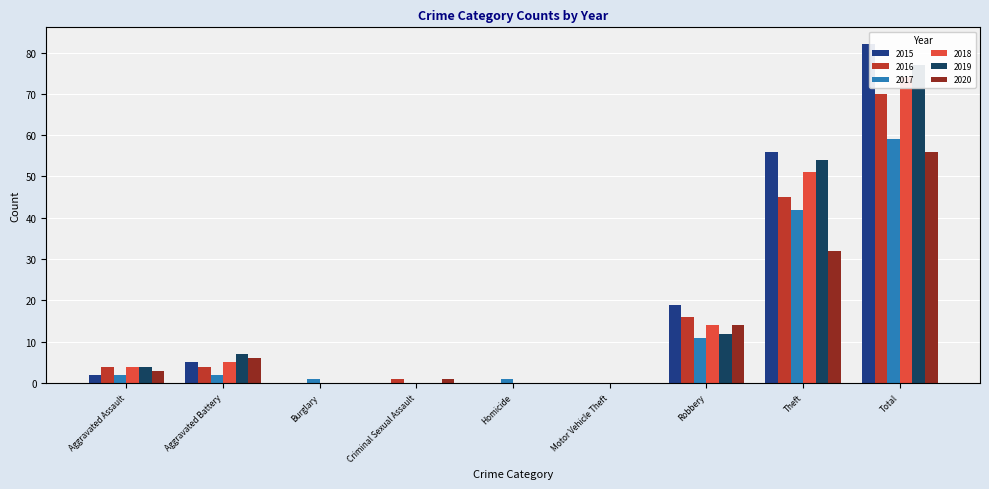

How many categories are shown in the chart?

9